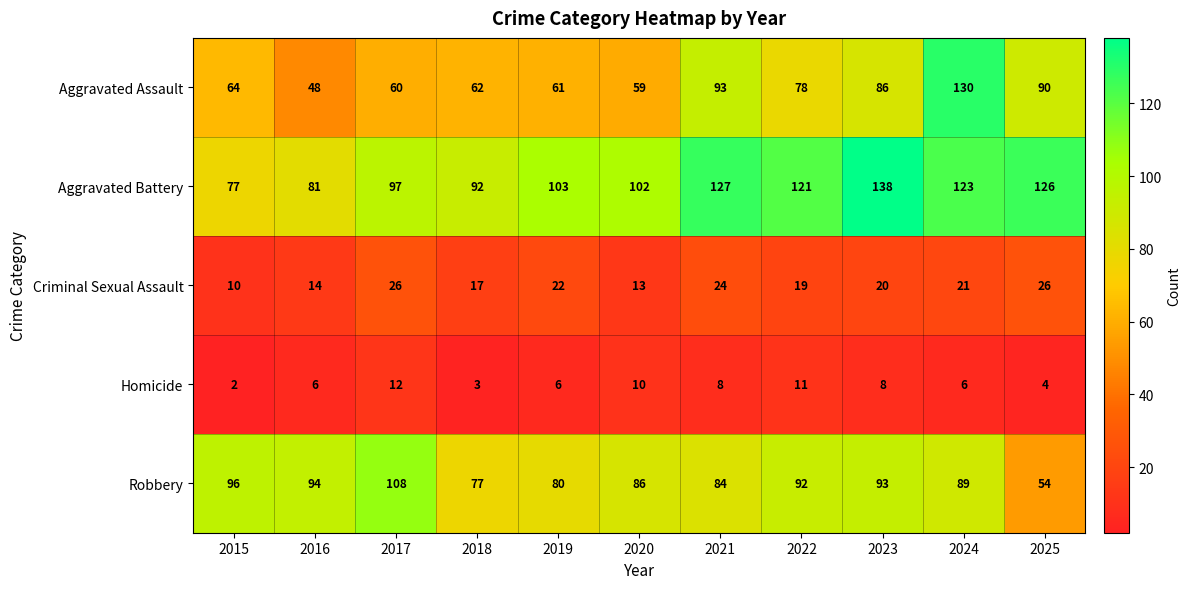

Where is Aggravated Battery nearest to the value 107?

2019